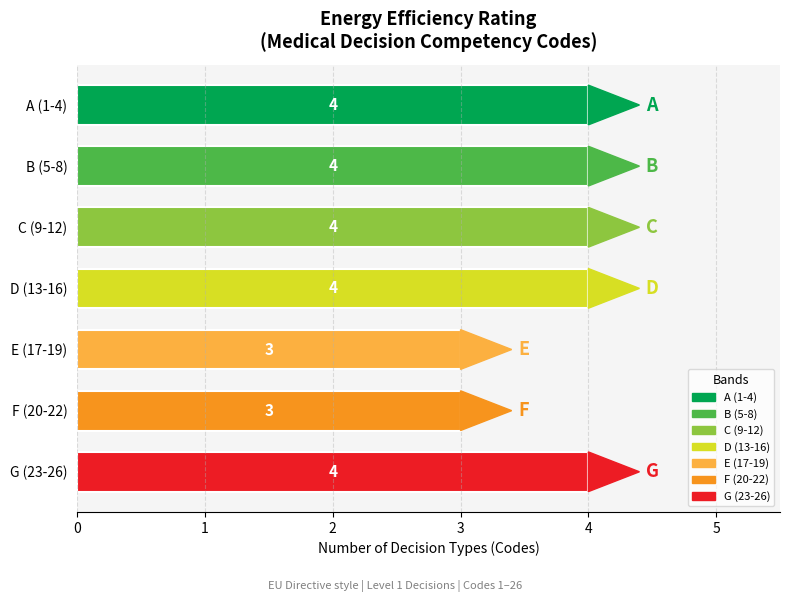

What is the sum of the values at B (5-8) and G (23-26)?

8